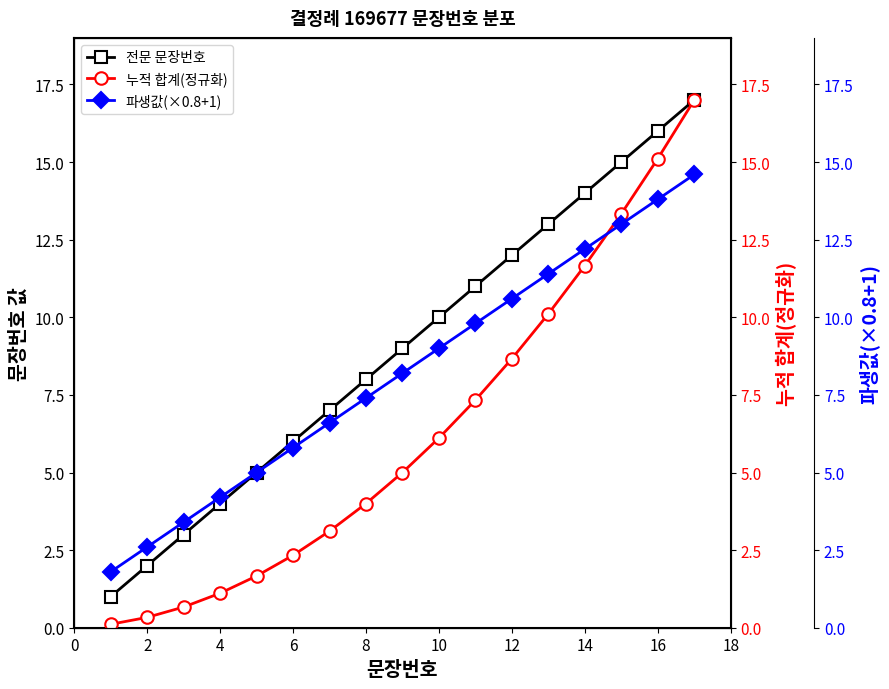

What is the minimum value shown in the chart?

0.1